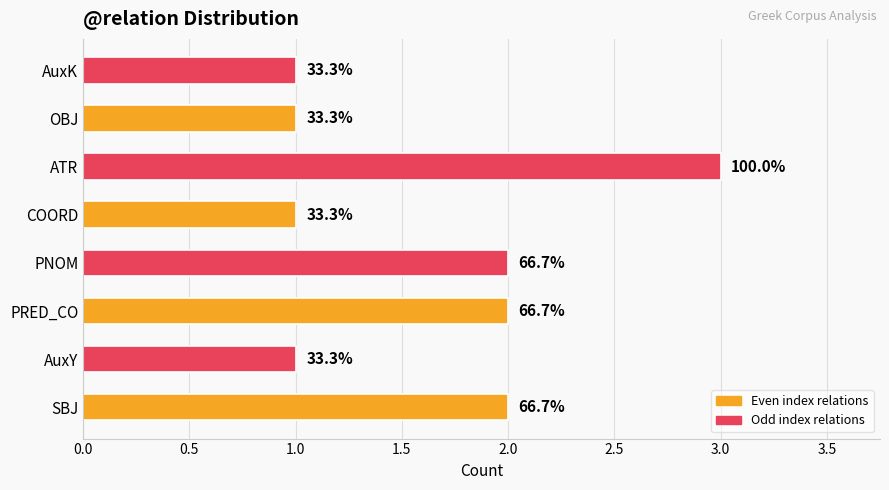

How many bars are there in total?

8